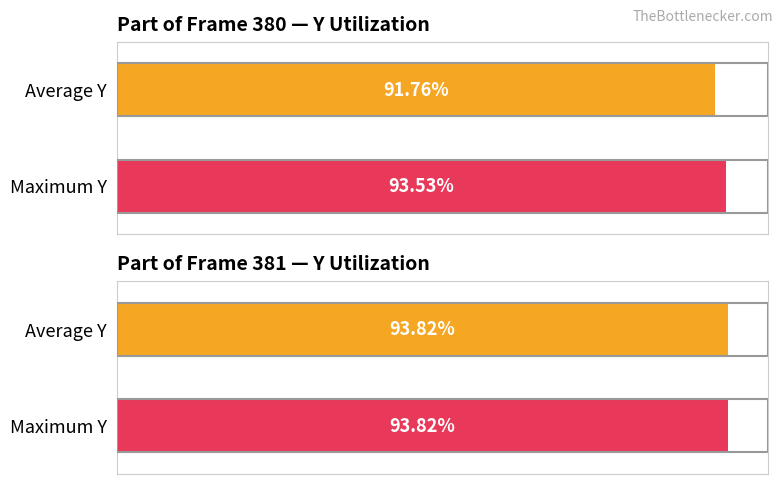

List the series in order of their overall mean, lowest first.

Average Y, Maximum Y